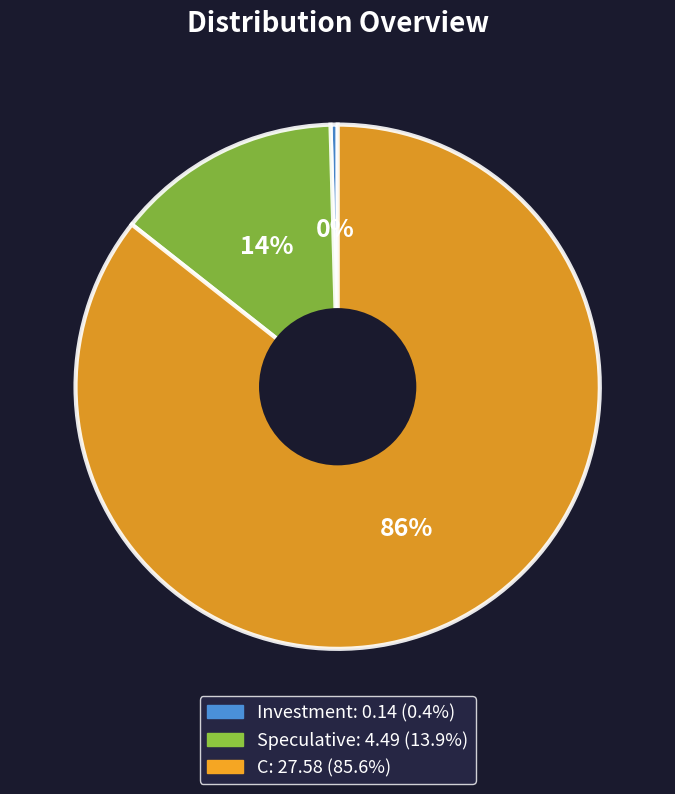

To the nearest percent, what percentage of the pie is Speculative?

14%